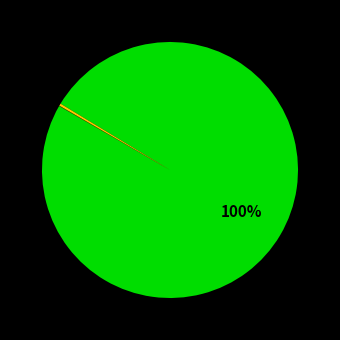

To the nearest percent, what is the difference between the largest and smallest slice percentages?

100%